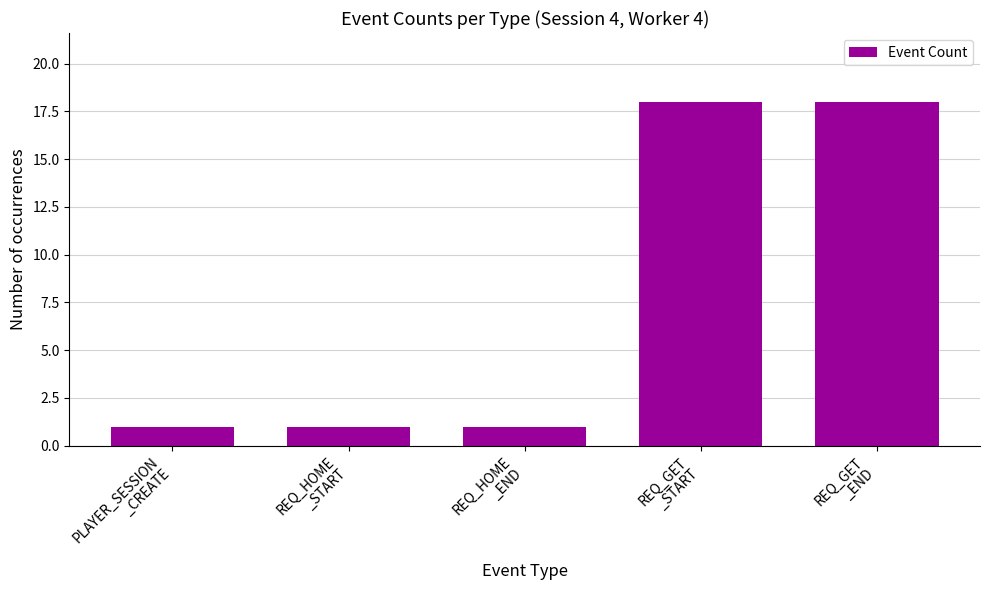

What is the value of the 4th bar from the left?

18